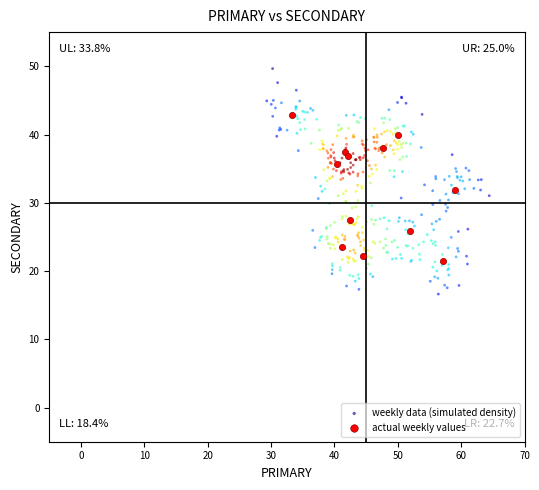

What are all the series names shown in the legend?

weekly data (simulated density), actual weekly values